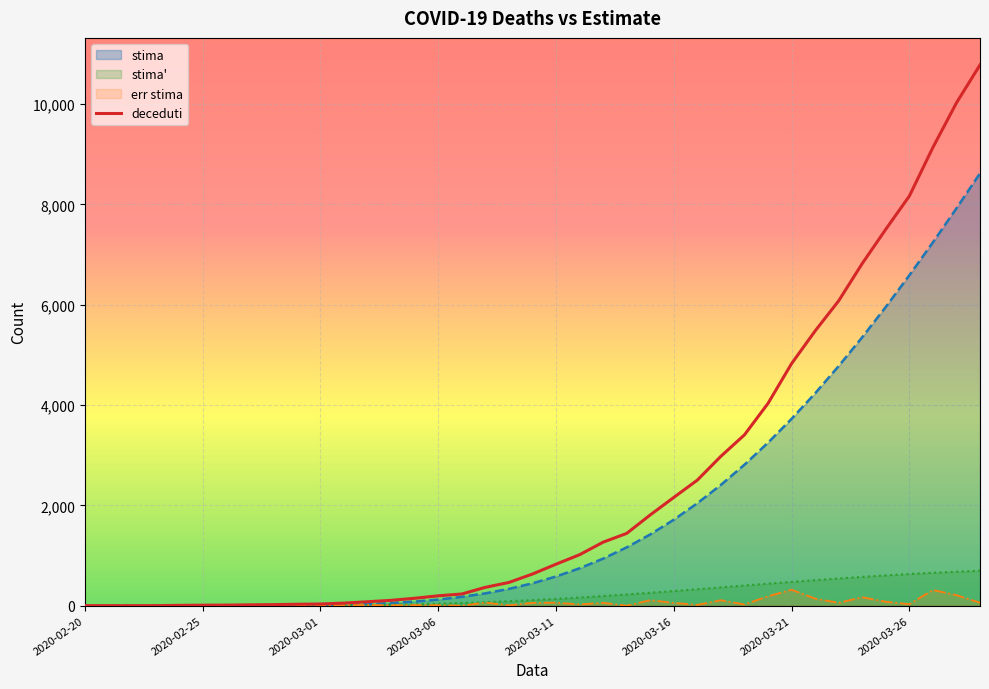

What is the greatest value displayed?

10779.0